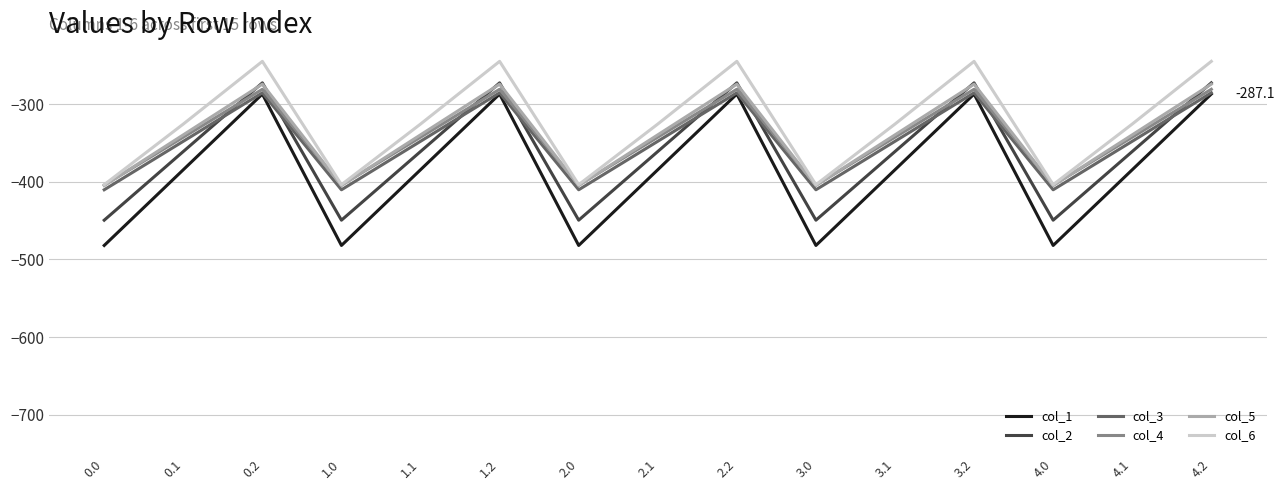

What is the total value across all series at 1.1?

-2101.6